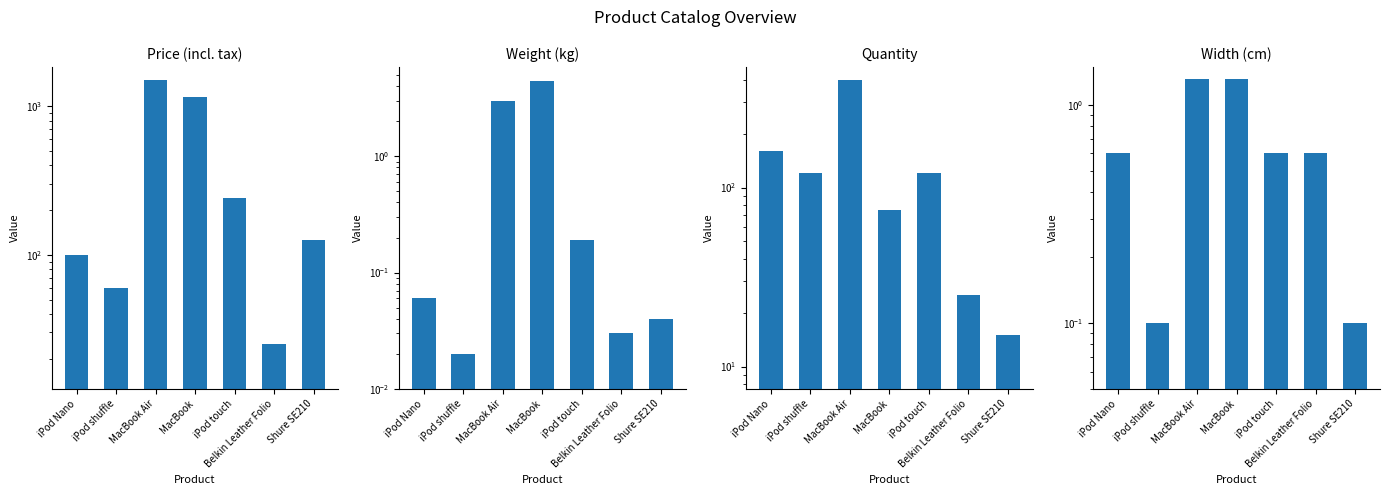

What is the difference between the maximum and second lowest values in the Quantity series?

375.0